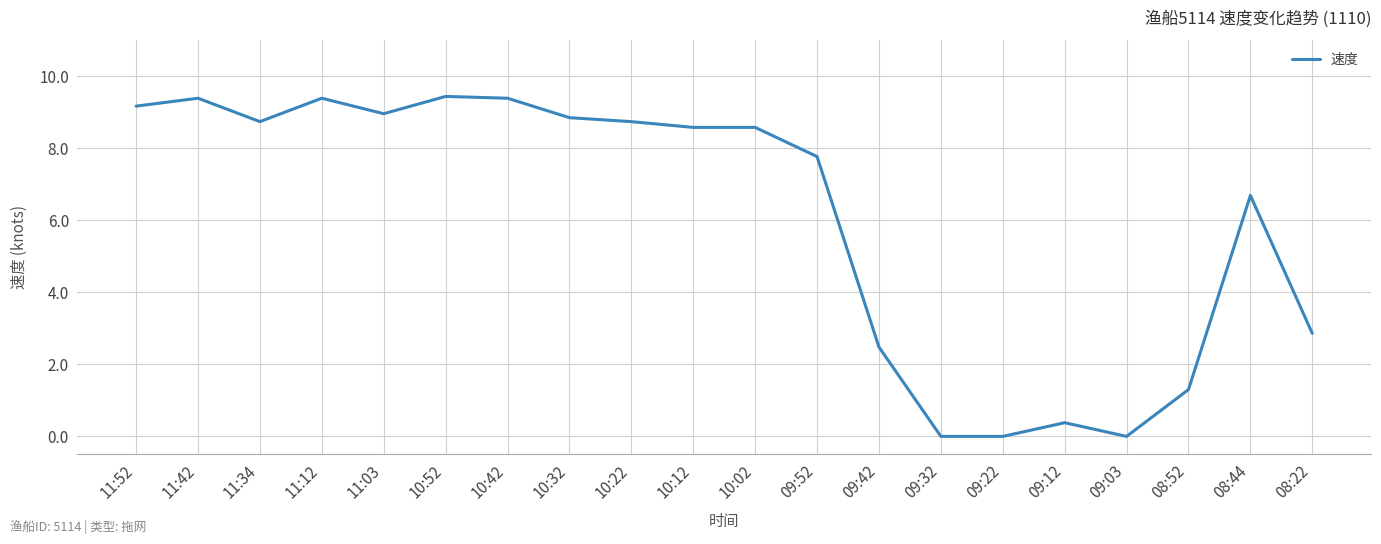

How many values are below 8?

9